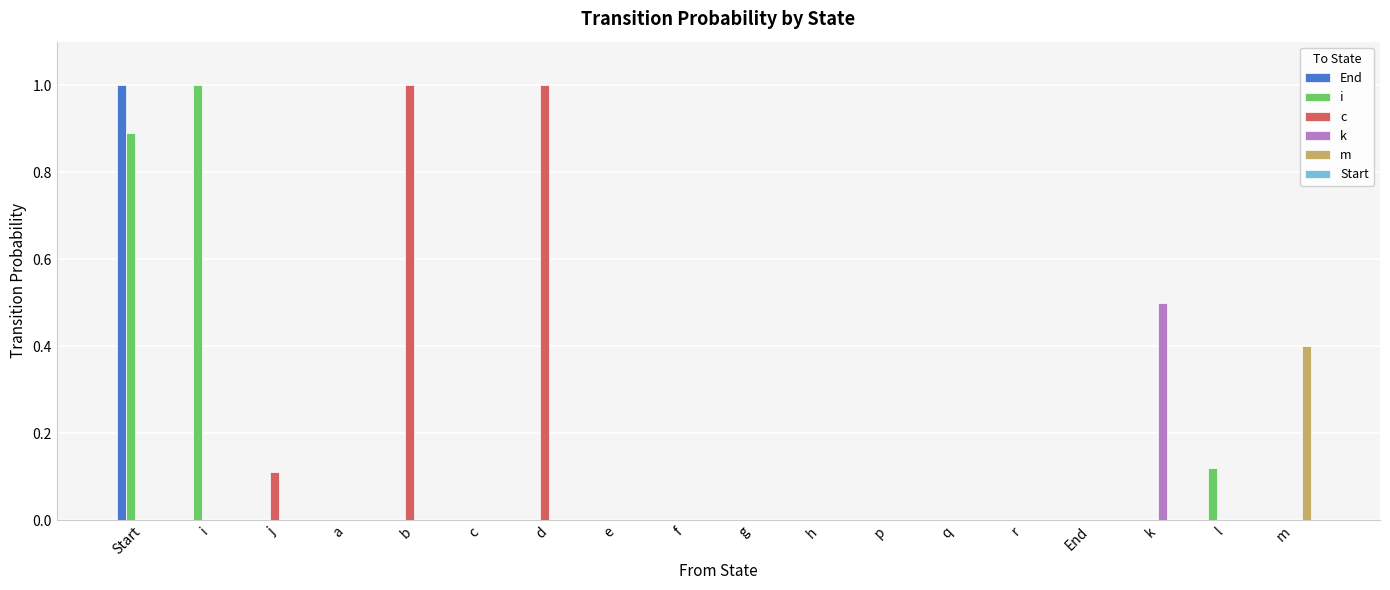

Which series changed the most between e and k?

k